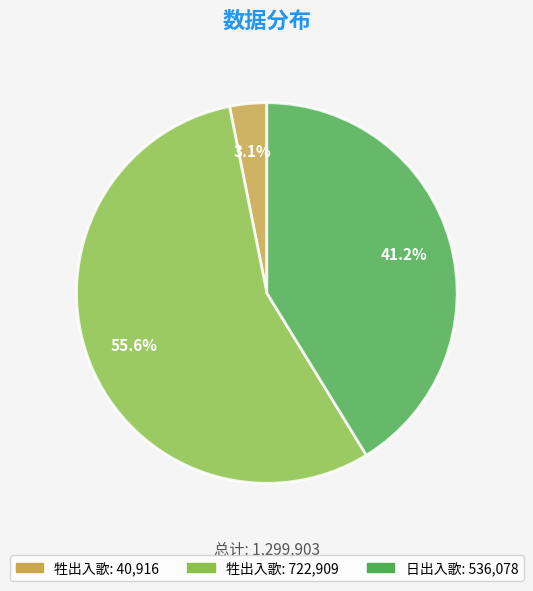

Does any single category account for the majority?

Yes